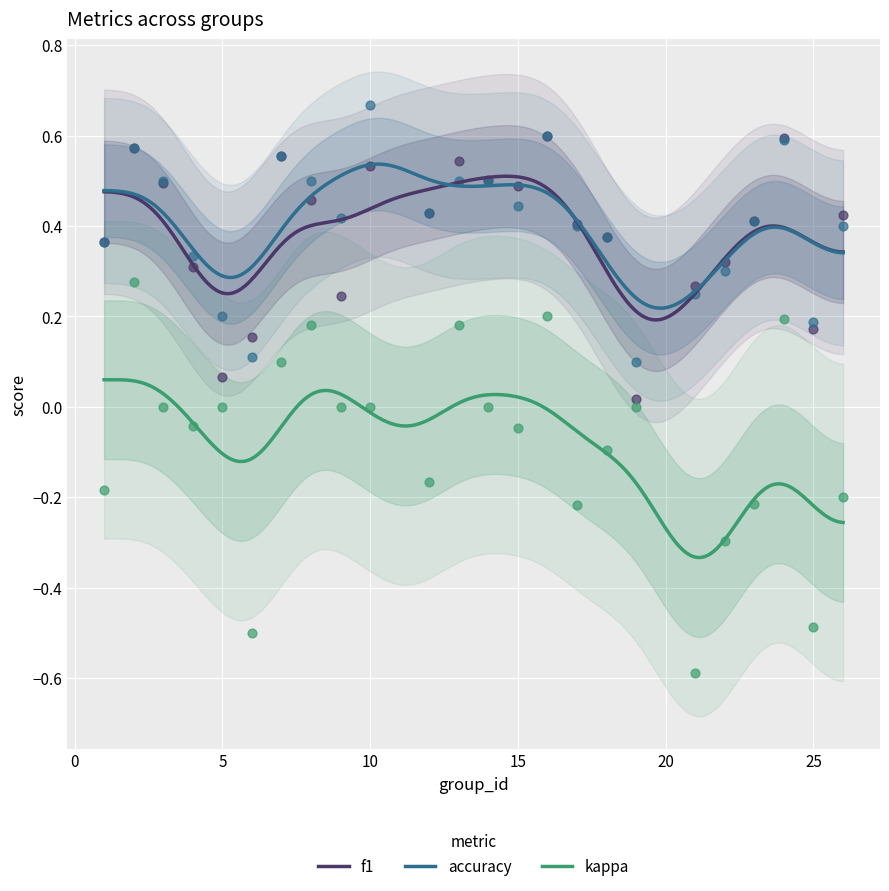

Which series reaches the minimum Y coordinate?

kappa